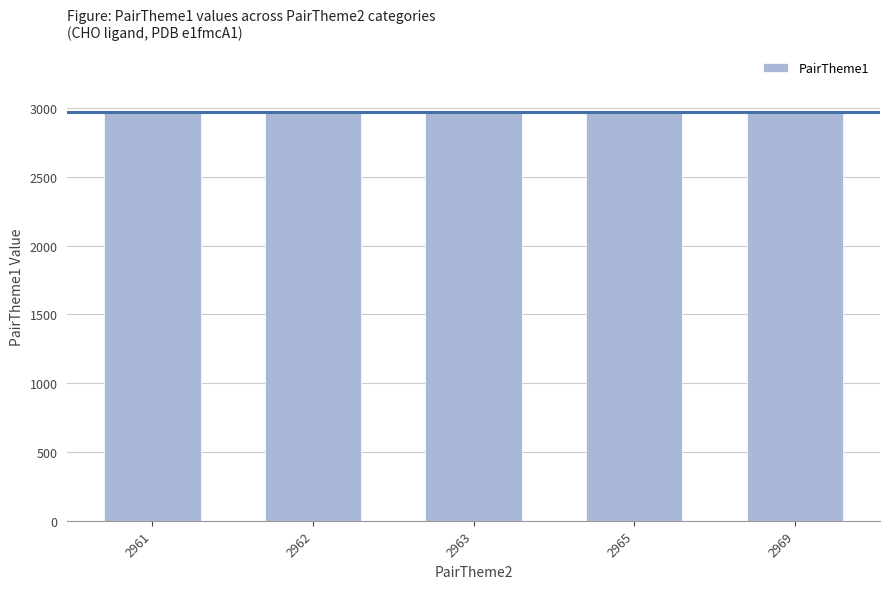

How many series are shown in this chart?

1